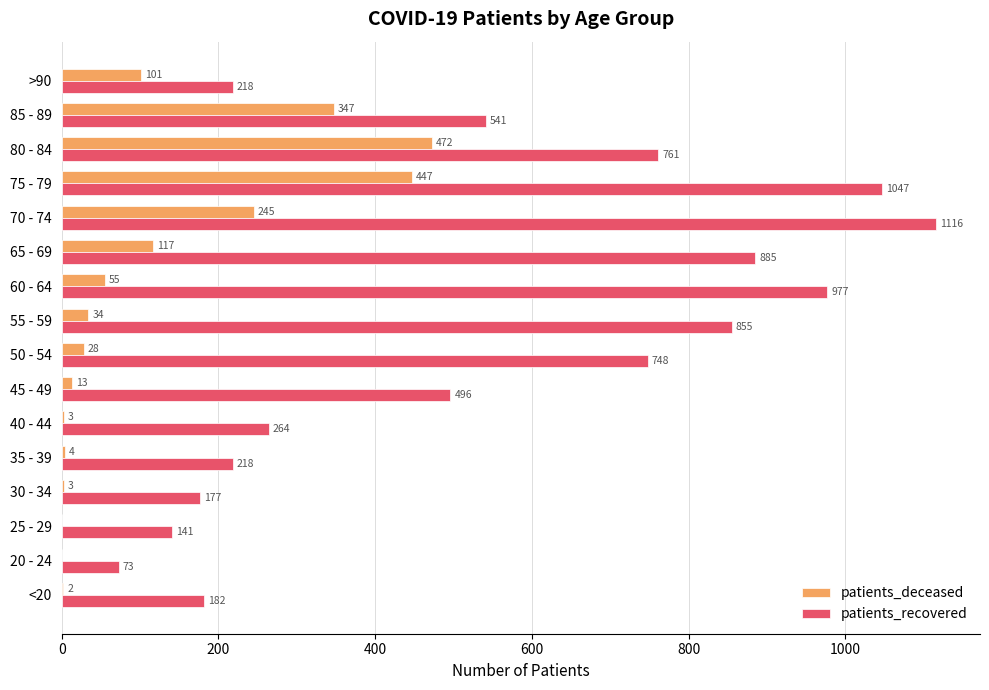

Which series has the largest total across all categories?

patients_recovered